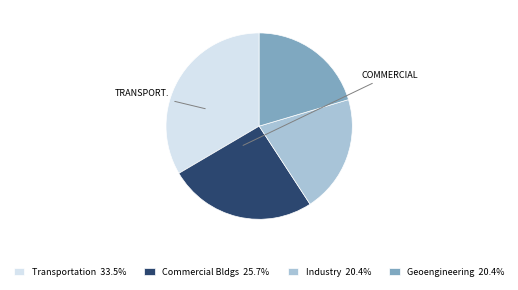

Is there a majority slice in this chart?

No